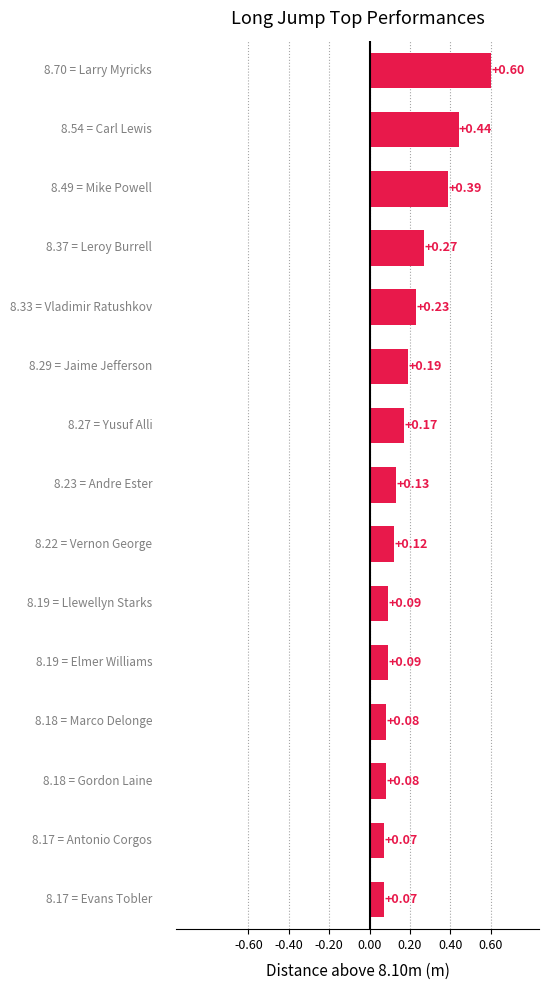

How many values are between 0 and 1?

15